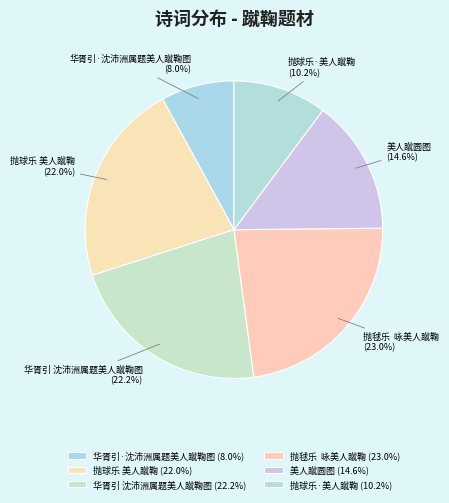

Combined, do 美人蹴圆图 and 抛球乐·美人蹴鞠 account for over 50%?

No